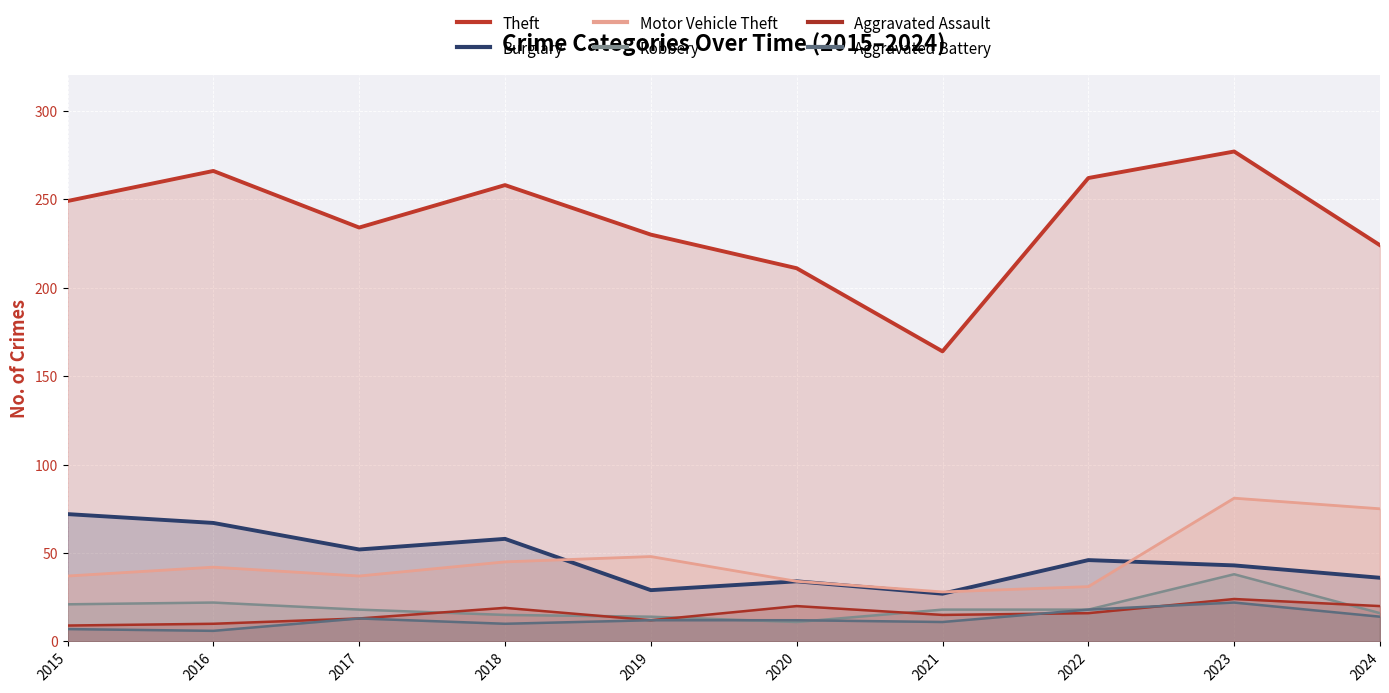

Reading right to left, extract all data points from this chart.

Theft: 2024=224	2023=277	2022=262	2021=164	2020=211	2019=230	2018=258	2017=234	2016=266	2015=249
Burglary: 2024=36	2023=43	2022=46	2021=27	2020=34	2019=29	2018=58	2017=52	2016=67	2015=72
Motor Vehicle Theft: 2024=75	2023=81	2022=31	2021=28	2020=34	2019=48	2018=45	2017=37	2016=42	2015=37
Robbery: 2024=16	2023=38	2022=18	2021=18	2020=11	2019=14	2018=15	2017=18	2016=22	2015=21
Aggravated Assault: 2024=20	2023=24	2022=16	2021=15	2020=20	2019=12	2018=19	2017=13	2016=10	2015=9
Aggravated Battery: 2024=14	2023=22	2022=18	2021=11	2020=12	2019=12	2018=10	2017=13	2016=6	2015=7